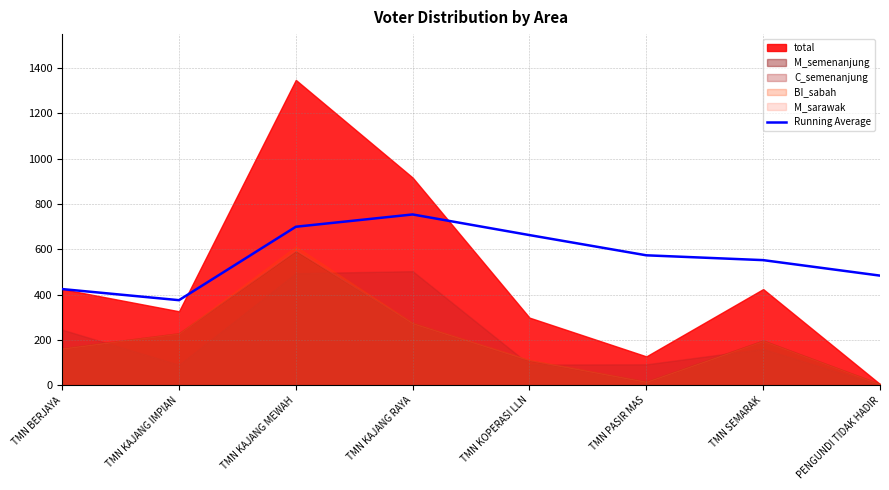

The Running Average series shows 699.0 at TMN KAJANG MEWAH. True or false?

True